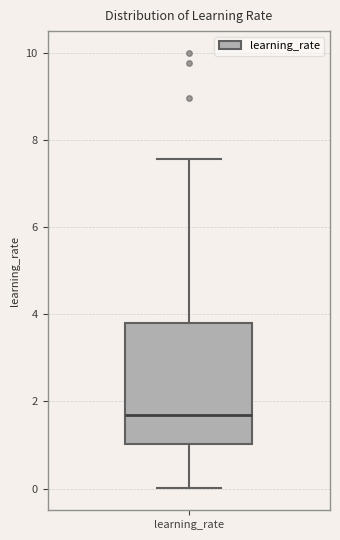

Transcribe this box plot: give where the median line is, the range the box spans, and where the two whiskers end, as read against the y-axis. The values are not printed on the chart, so give them approximately, as read against the axis.

median 1.6, box 1.0 to 3.8, whiskers 0.0 to 7.6